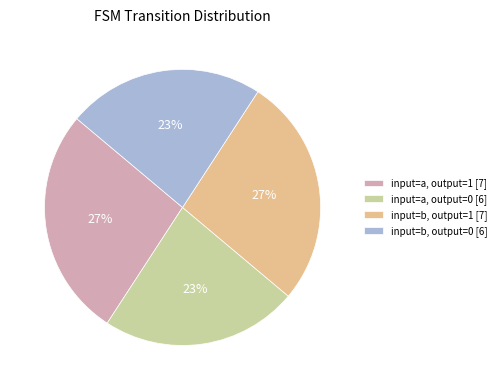

How many segments does this pie chart have?

4